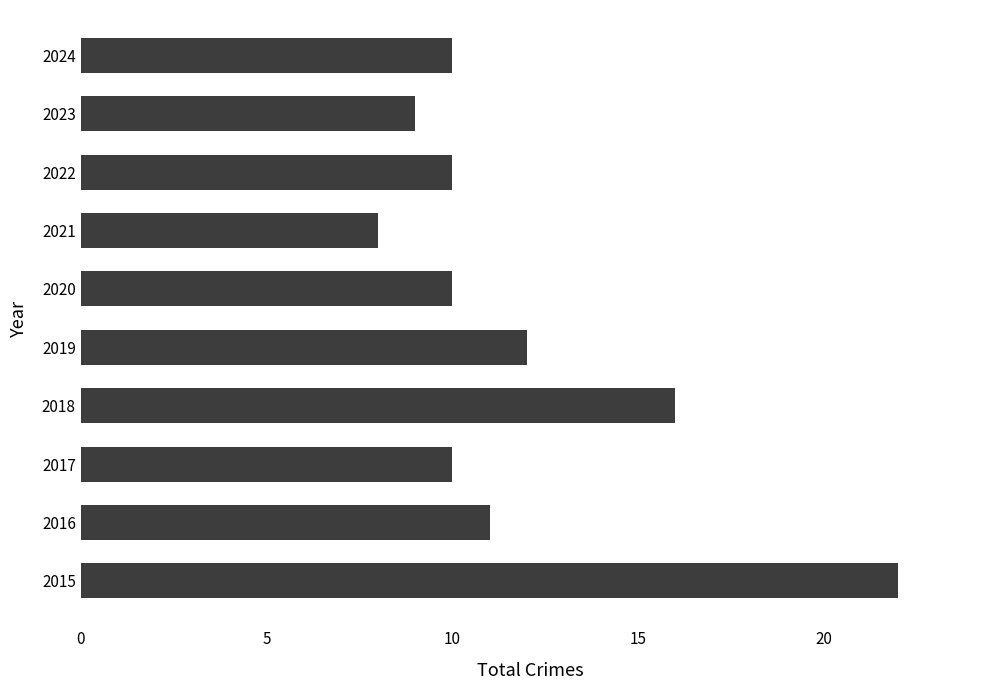

What is the difference between the maximum and minimum values?

14